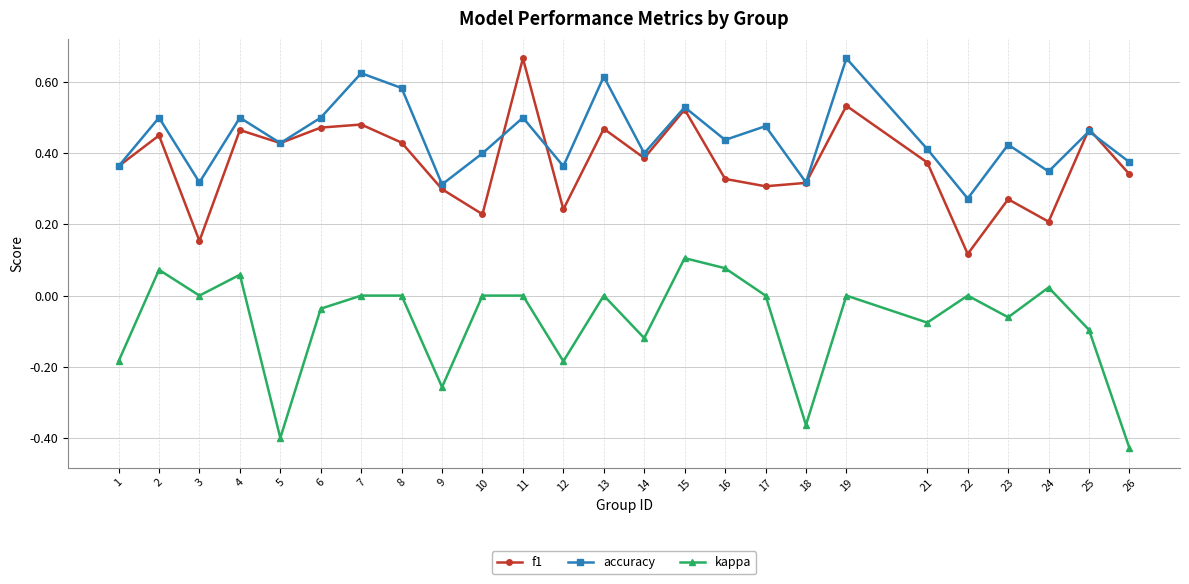

Where is the first local minimum for f1?

3